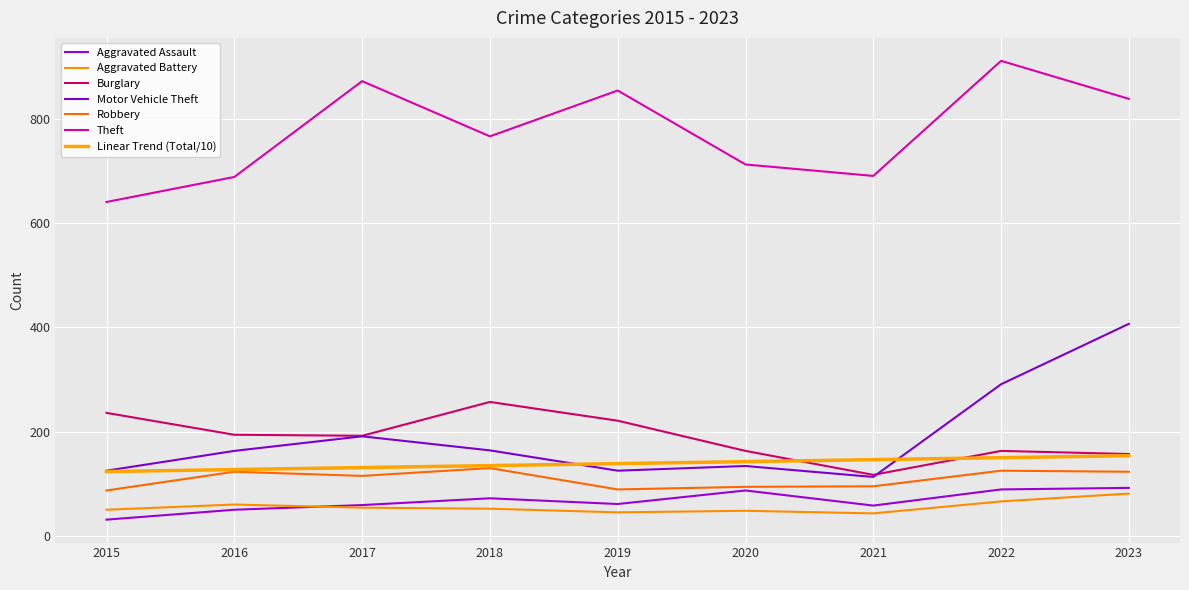

True or false: Theft and Aggravated Battery intersect in this chart.

False